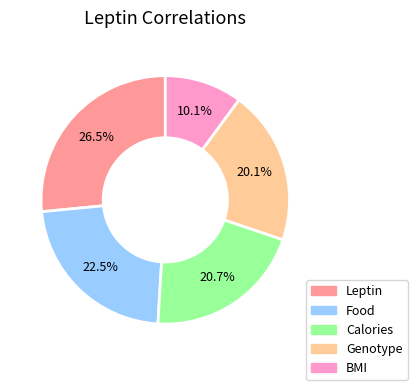

How many segments does this pie chart have?

5